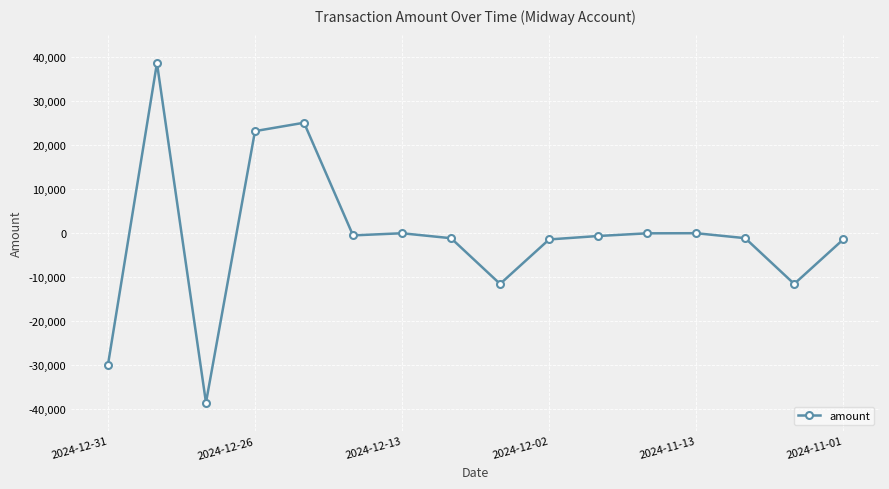

What is the difference between the maximum and second lowest values?

68549.3